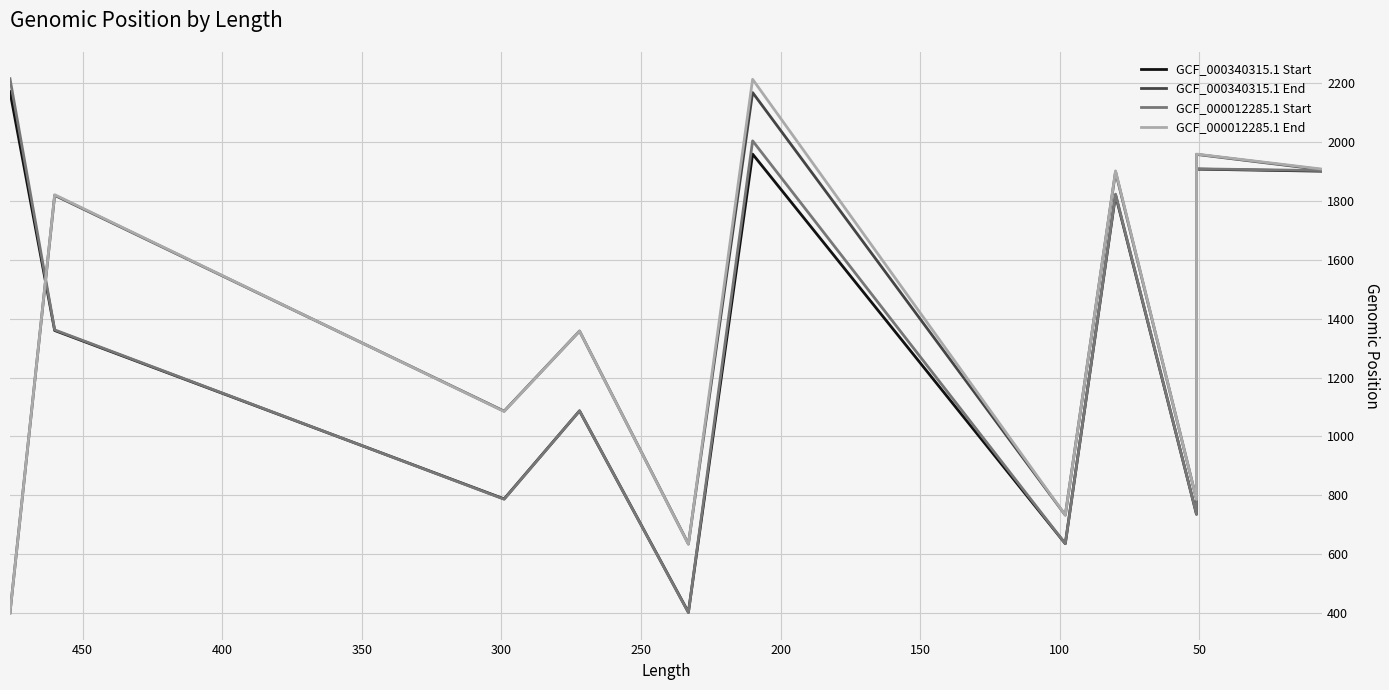

True or false: GCF_000012285.1 Start and GCF_000340315.1 End cross at least once.

True